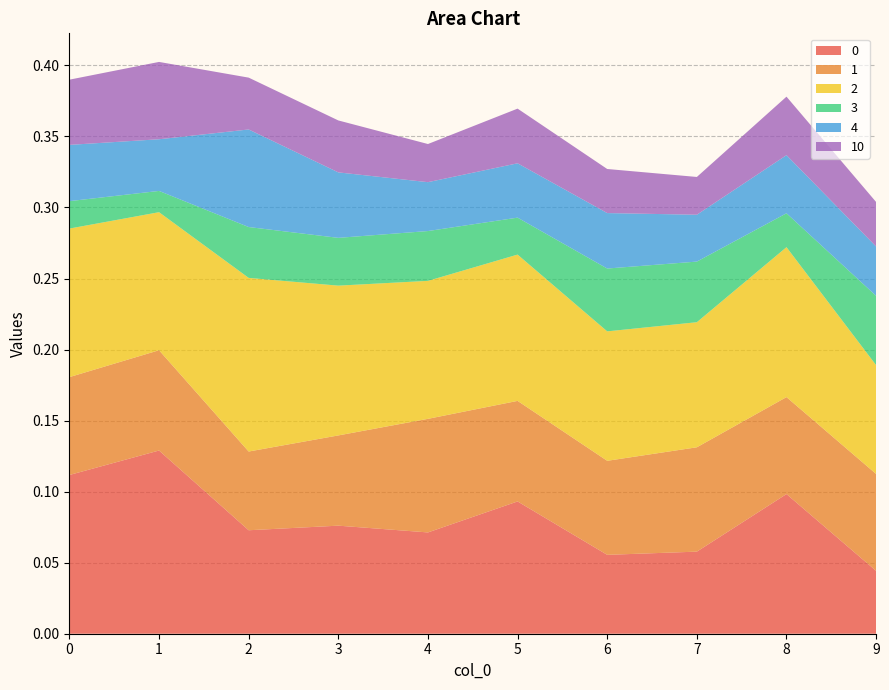

Reading left to right, extract all data points from this chart.

0: 0=0.1	1=0.1	2=0.1	3=0.1	4=0.1	5=0.1	6=0.1	7=0.1	8=0.1	9=0.0
1: 0=0.1	1=0.1	2=0.1	3=0.1	4=0.1	5=0.1	6=0.1	7=0.1	8=0.1	9=0.1
2: 0=0.1	1=0.1	2=0.1	3=0.1	4=0.1	5=0.1	6=0.1	7=0.1	8=0.1	9=0.1
3: 0=0.0	1=0.0	2=0.0	3=0.0	4=0.0	5=0.0	6=0.0	7=0.0	8=0.0	9=0.0
4: 0=0.0	1=0.0	2=0.1	3=0.0	4=0.0	5=0.0	6=0.0	7=0.0	8=0.0	9=0.0
10: 0=0.0	1=0.1	2=0.0	3=0.0	4=0.0	5=0.0	6=0.0	7=0.0	8=0.0	9=0.0